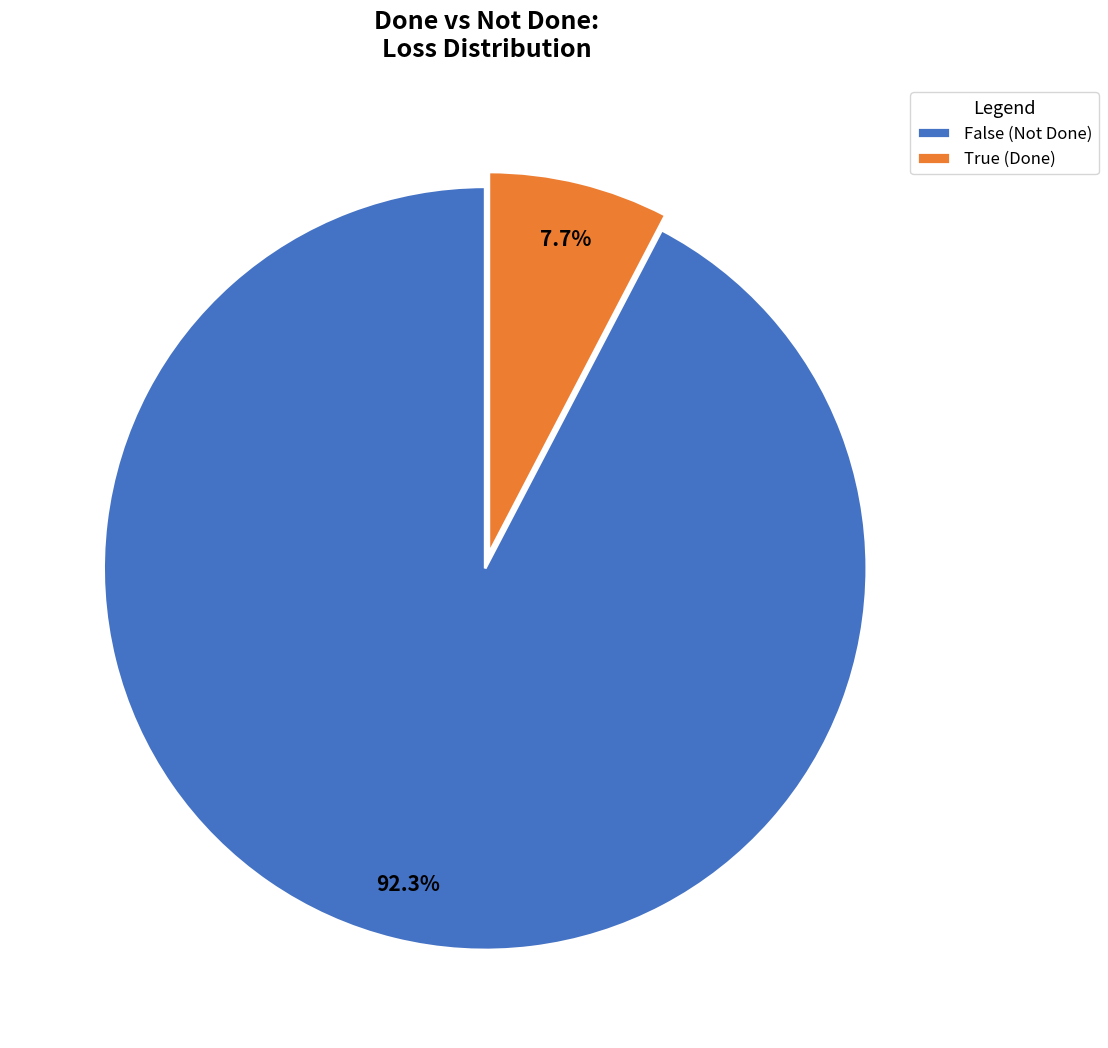

To the nearest percent, what is the combined percentage of False and True?

100%